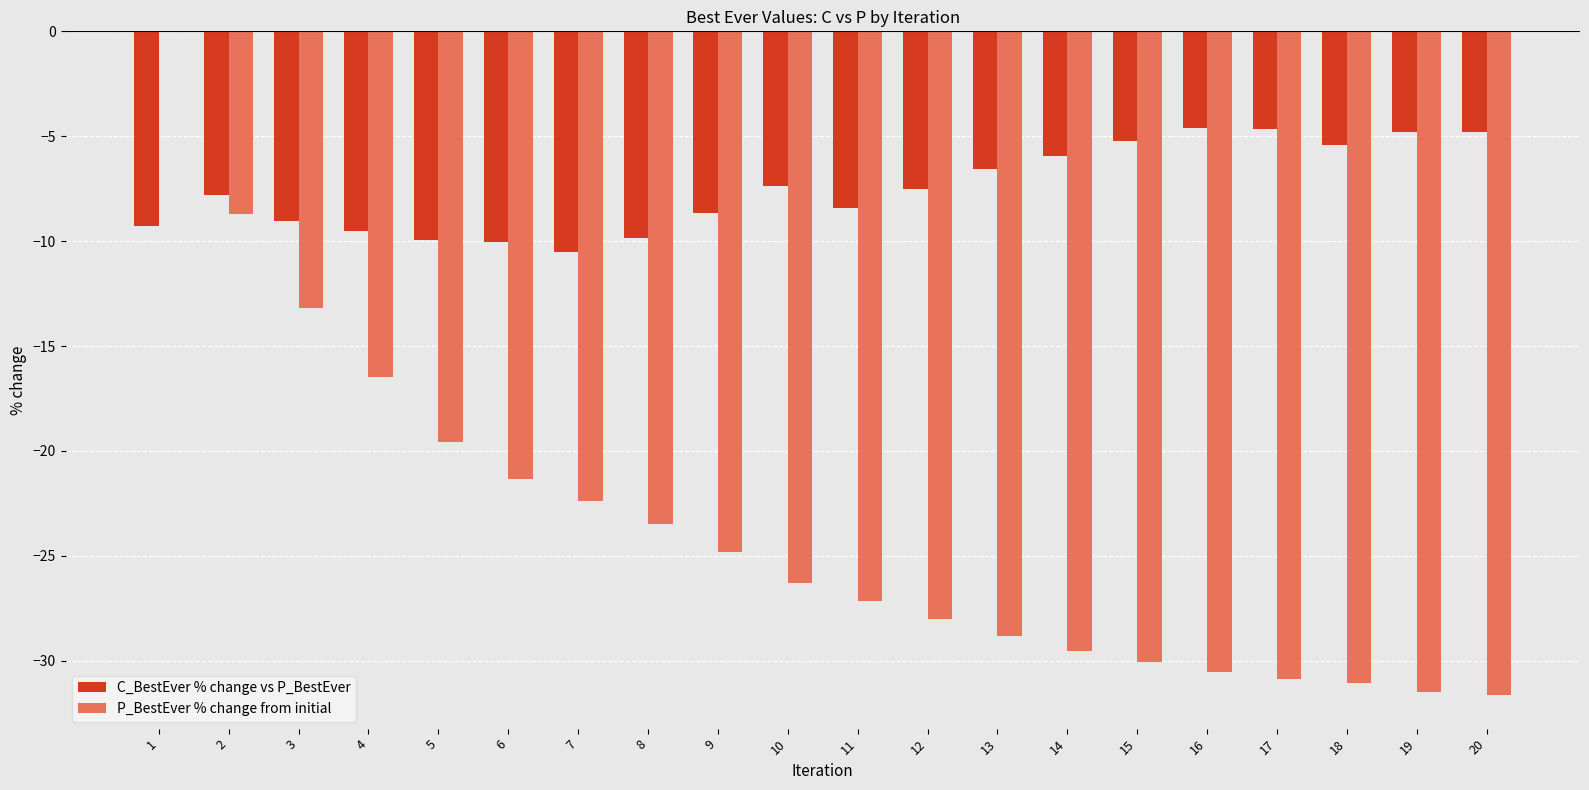

What is the sum of all P_BestEver % change from initial values?

-475.5